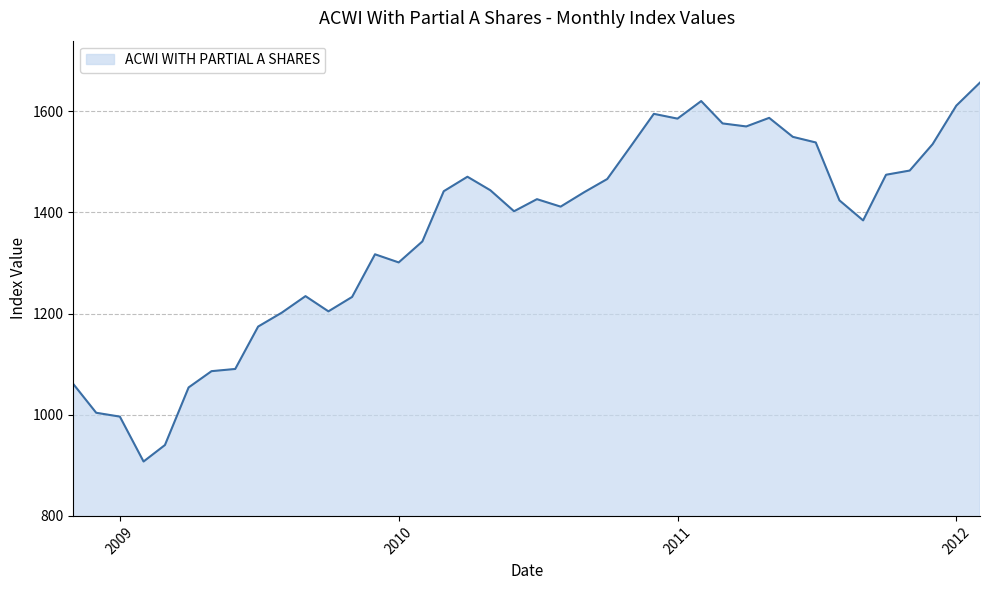

How many categories are shown in the chart?

40